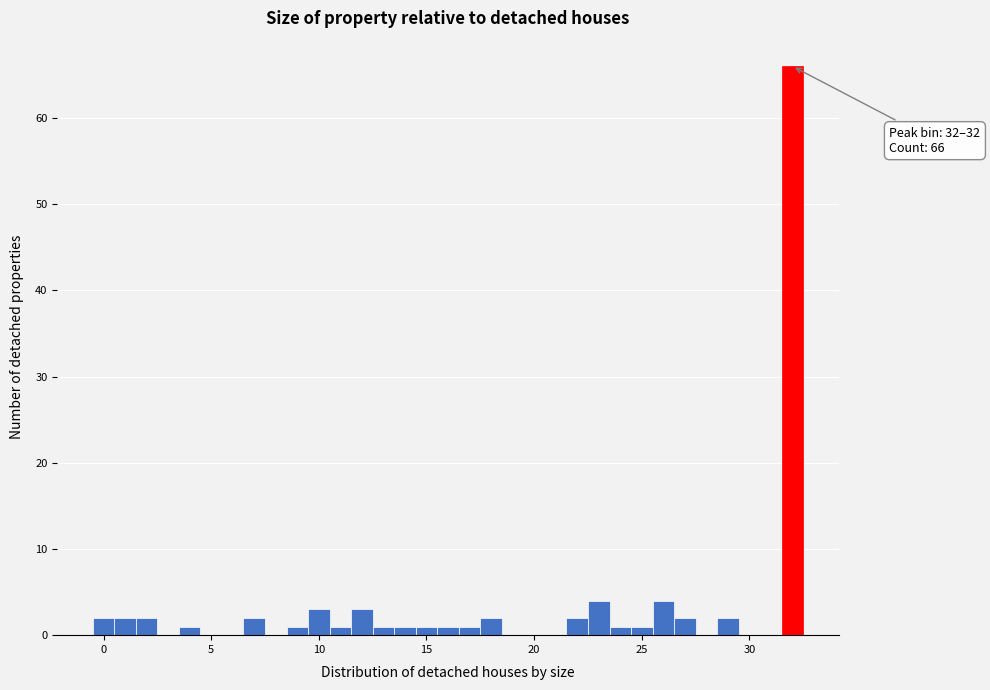

Around what value on the x-axis is the tallest bar? Give the approximate position of its centre, as read against the axis.

32.0